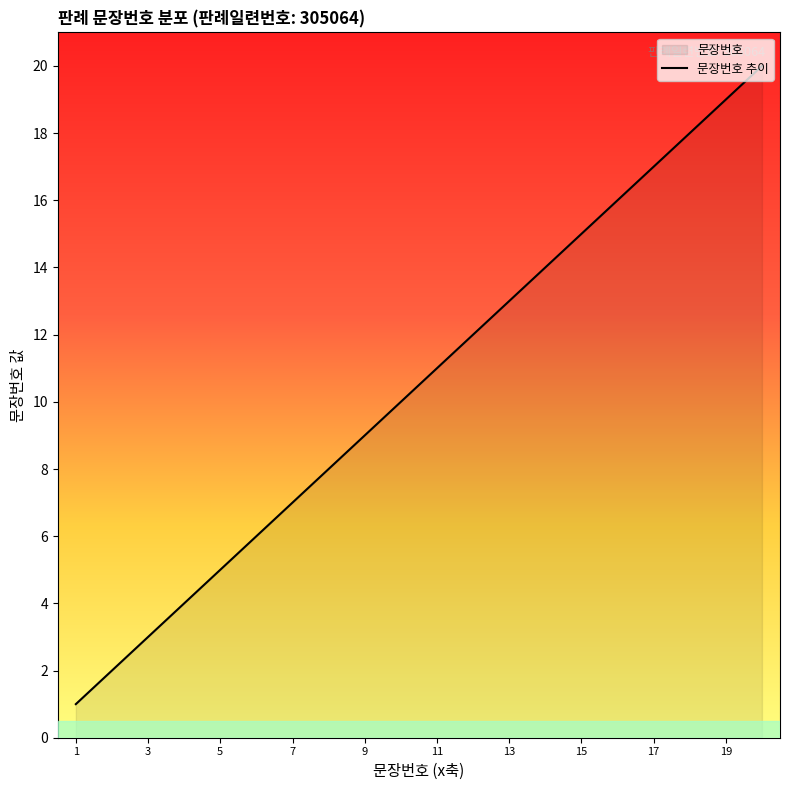

Does the chart have visible grid lines?

No